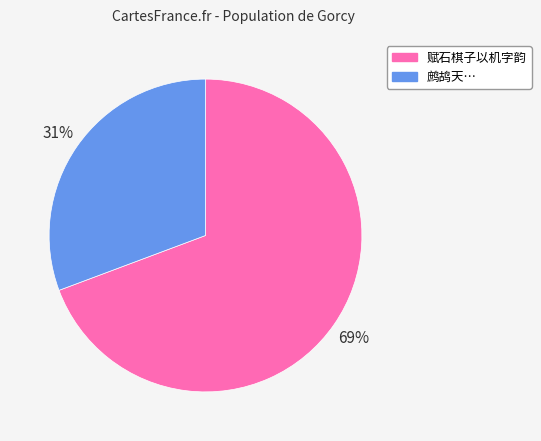

How many segments does this pie chart have?

2